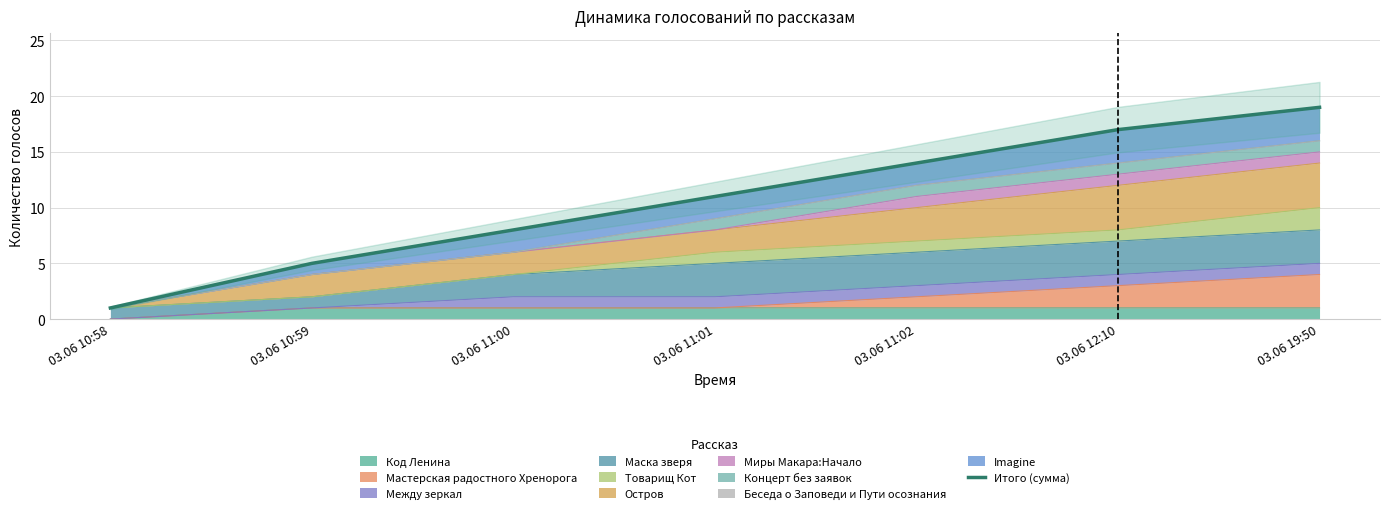

How many series are shown in this chart?

1